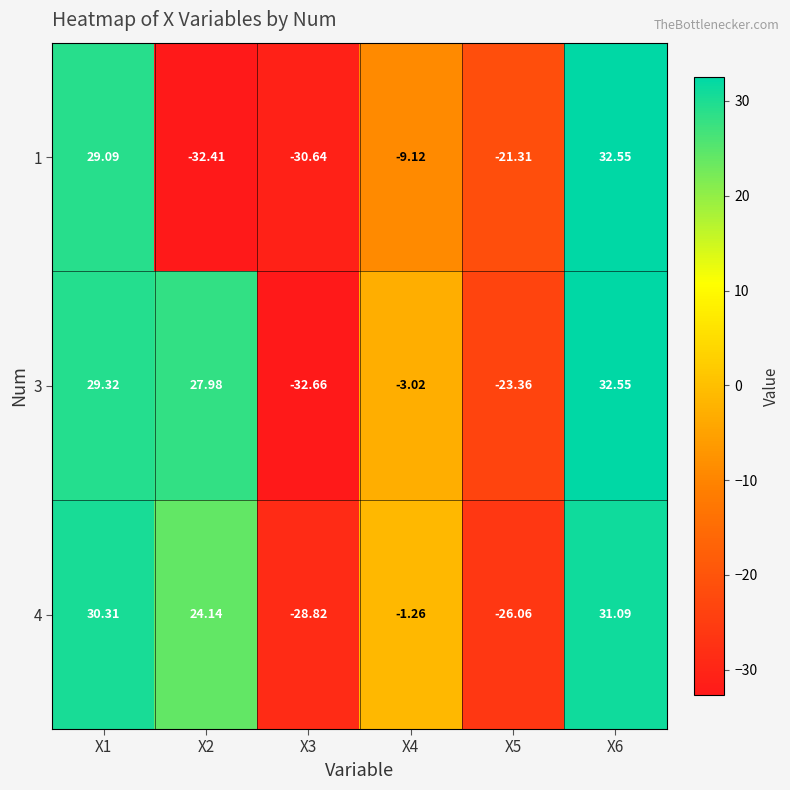

Is the value of 3 at X1 greater than the value of 4 at X3?

Yes